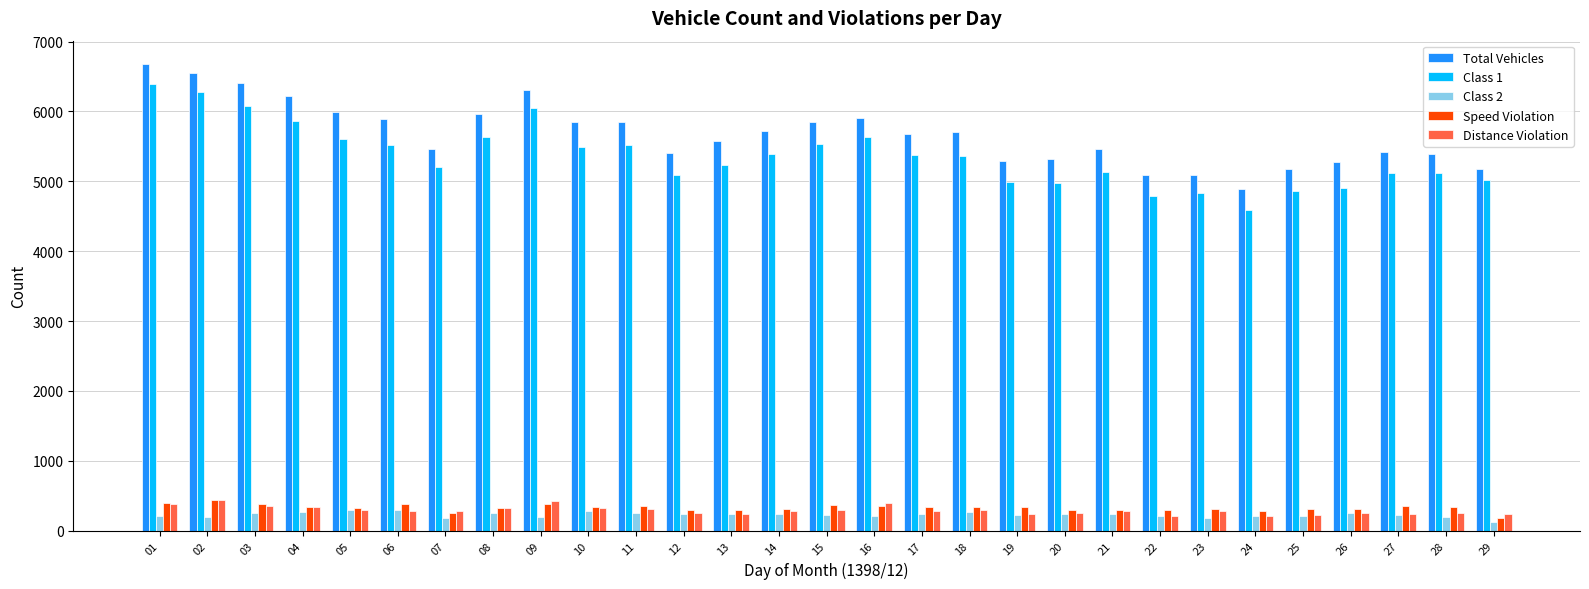

Which series has the largest total across all categories?

Total Vehicles